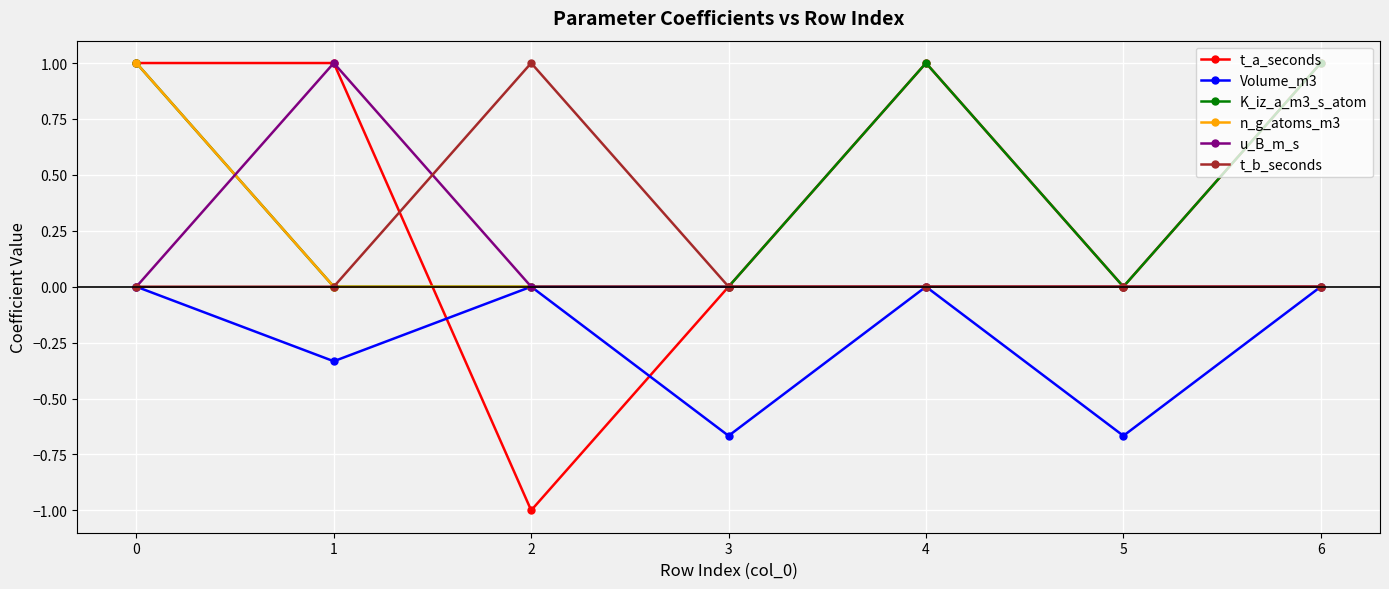

What is the difference between the maximum and minimum values in the u_B_m_s series?

1.0